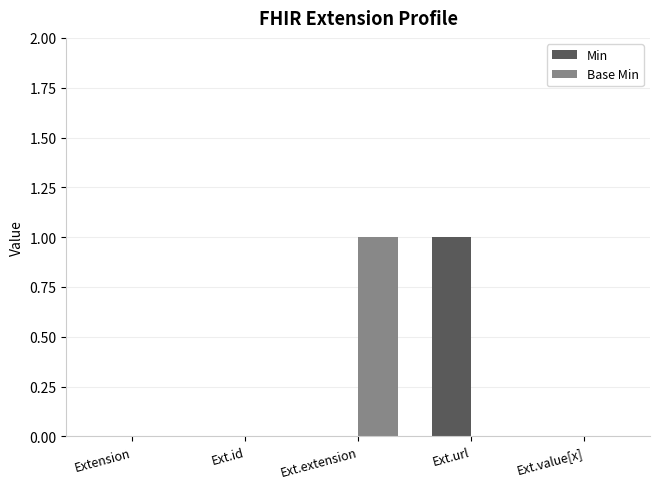

Between Extension and Ext.extension, which series saw the biggest shift?

Base Min